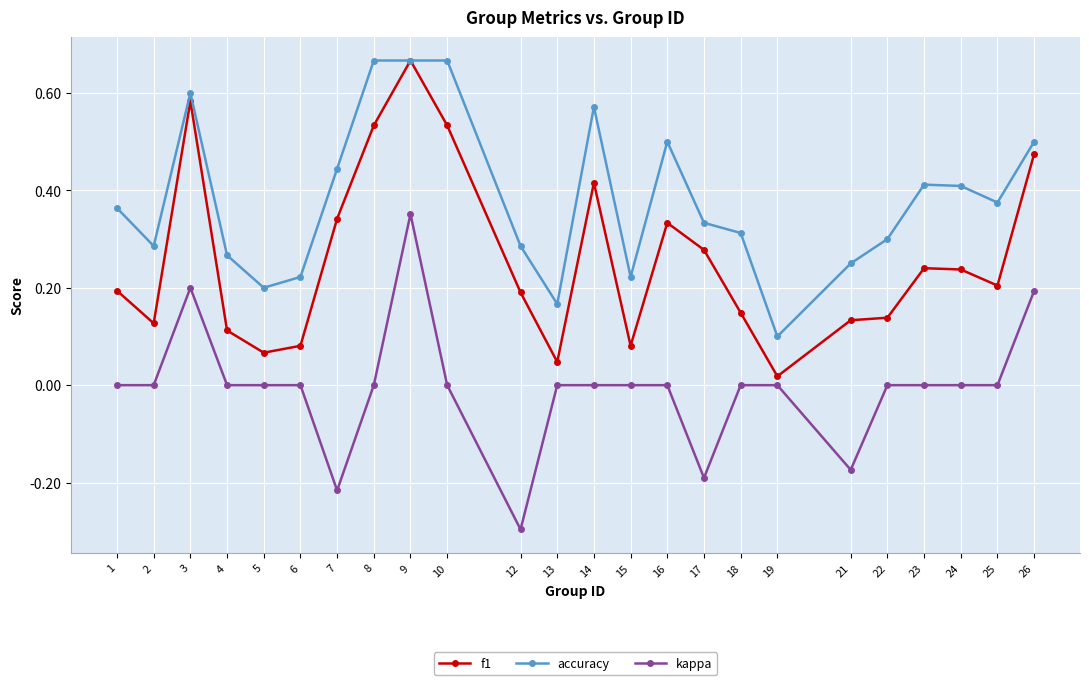

Which category has the lowest value in the accuracy series?

19